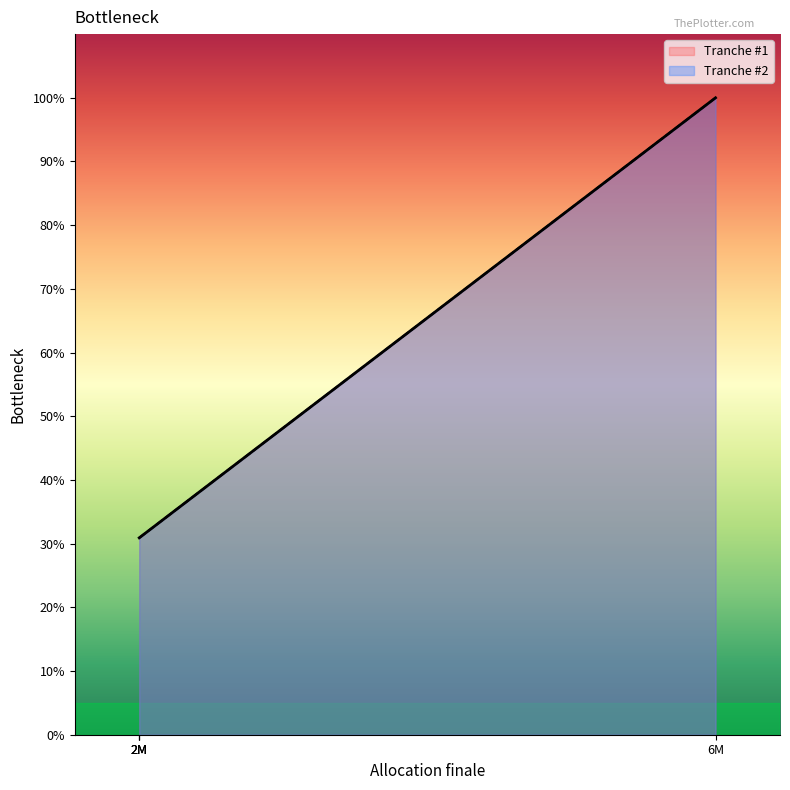

What are all the series names shown in the legend?

Tranche #1, Tranche #2